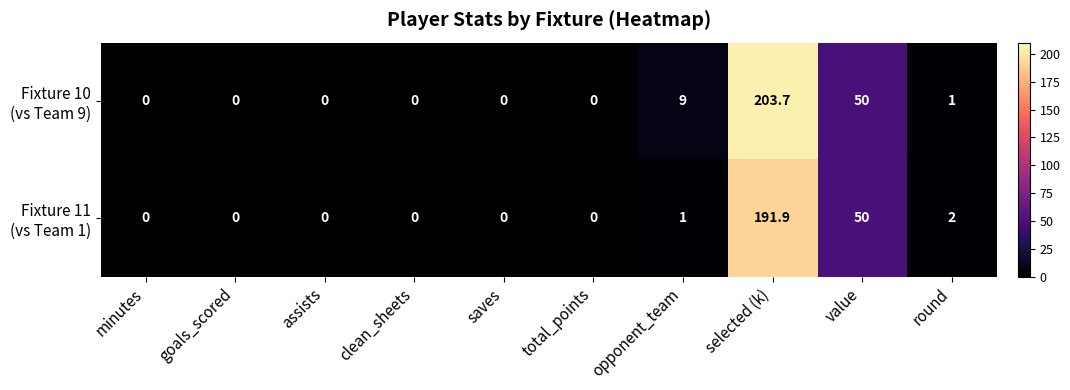

How many data points does each series have?

10